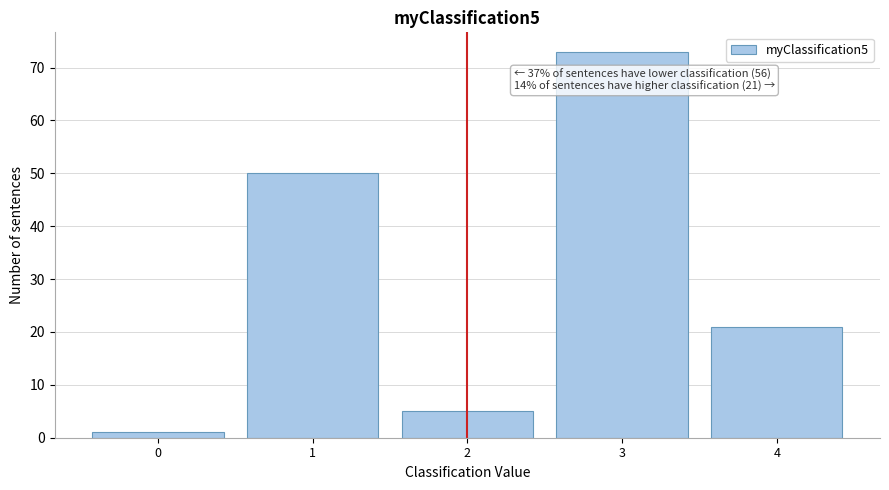

Reading right to left, list all the values displayed in this chart.

4=21	3=73	2=5	1=50	0=1